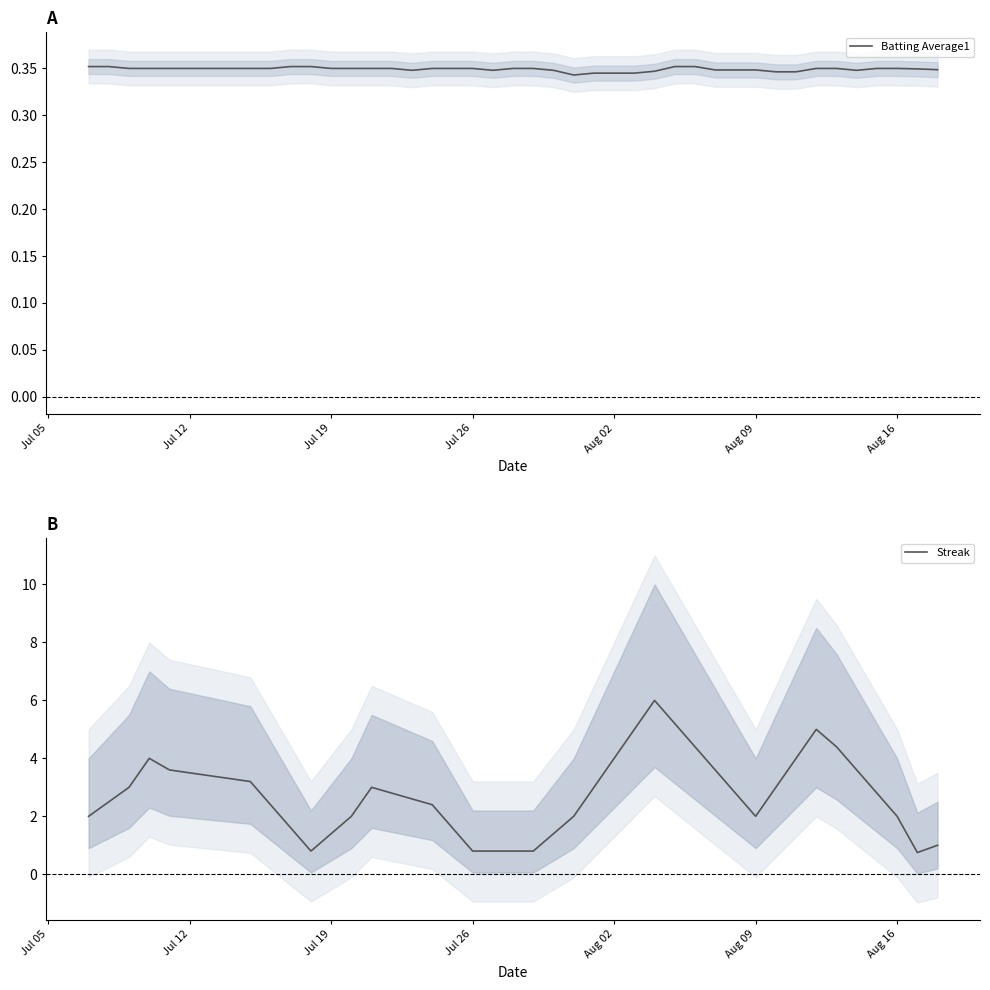

Is it true that Streak equals 2.0 at Aug 16?

True